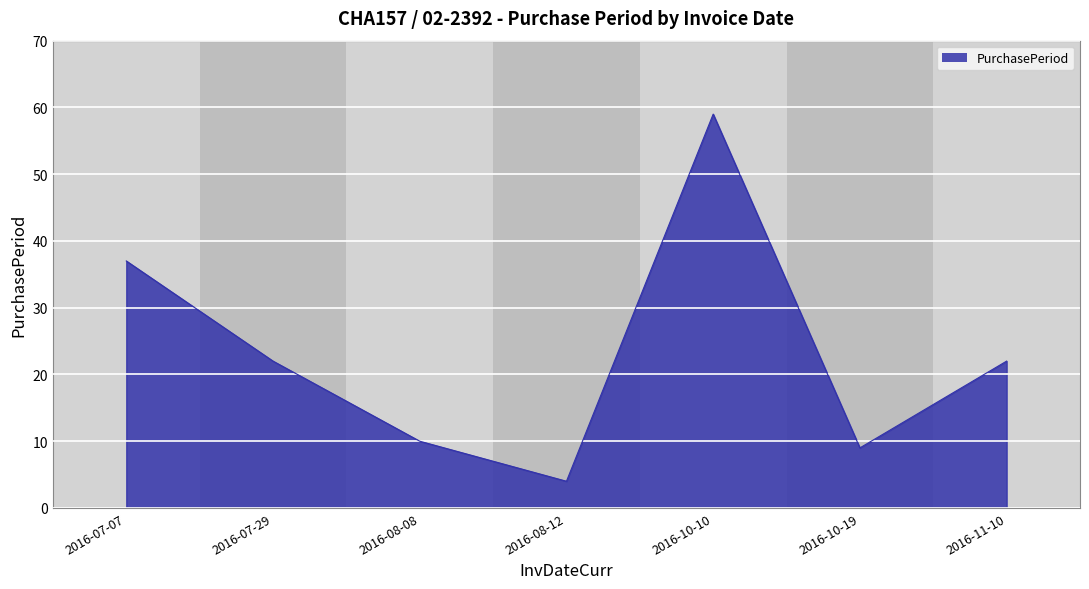

What position from the right is 2016-08-12?

4